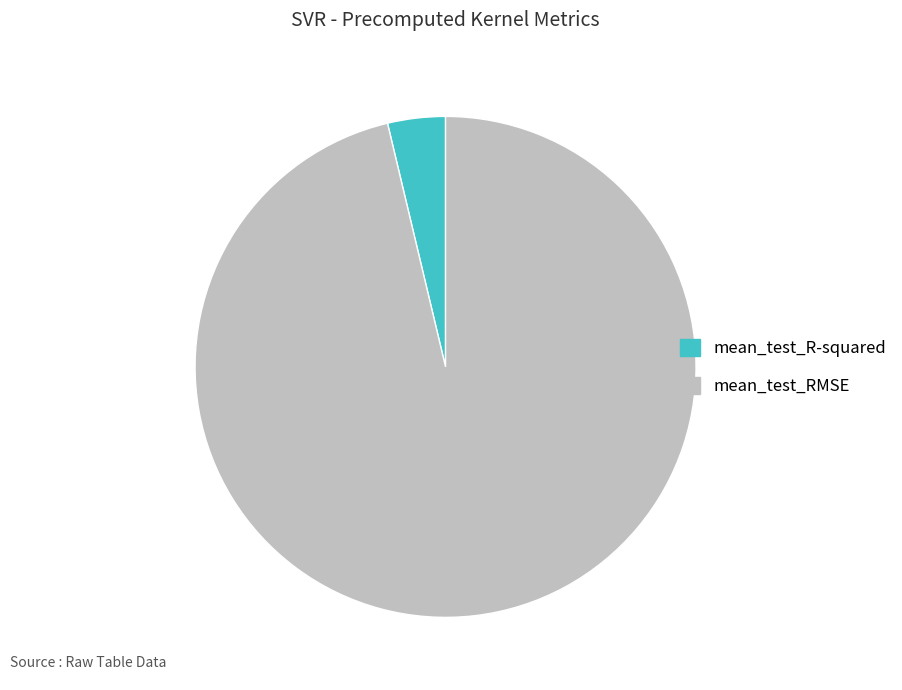

Is it true that mean_test_R-squared is 12% of the pie?

False